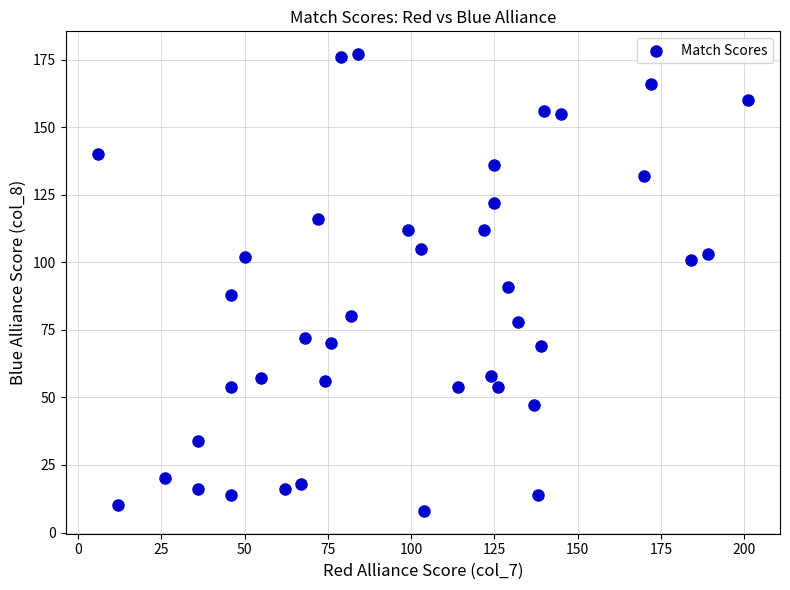

What is the range of Y values (max minus min)?

169